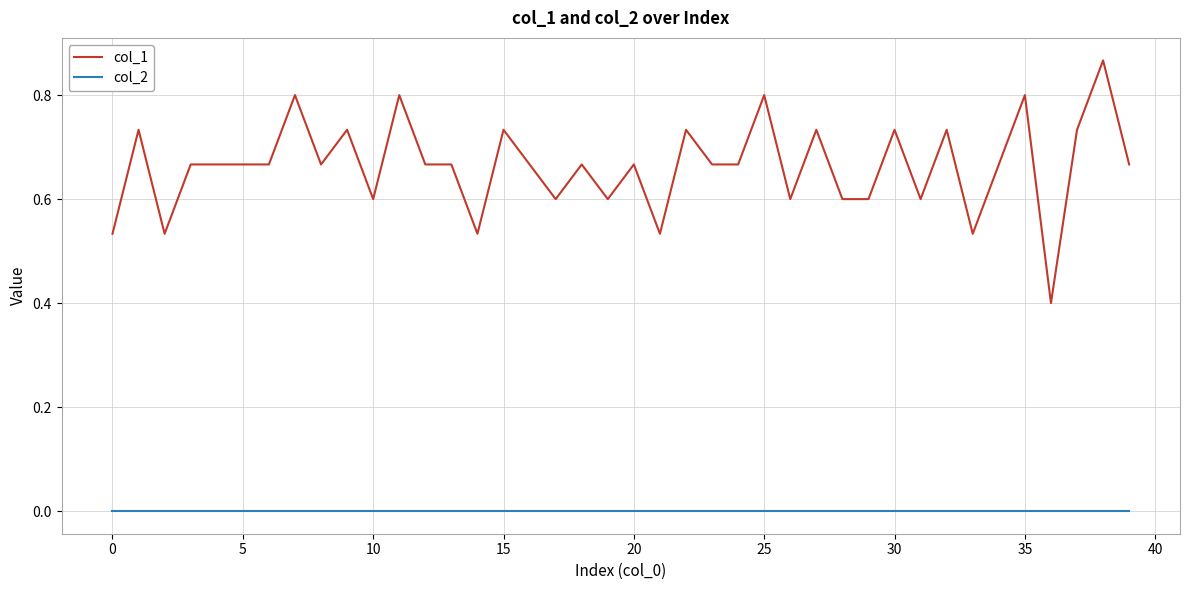

Rank the series by their average value, from lowest to highest.

col_2, col_1